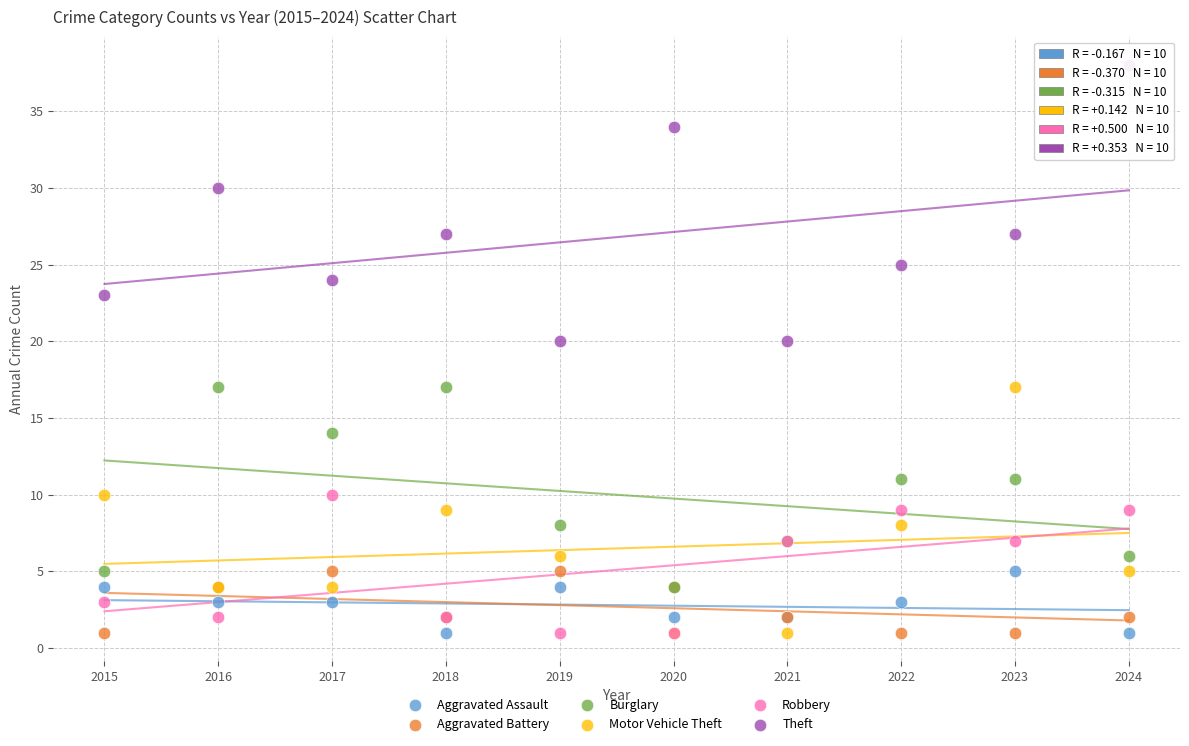

In the Theft series, what Y value is closest to 29?

30